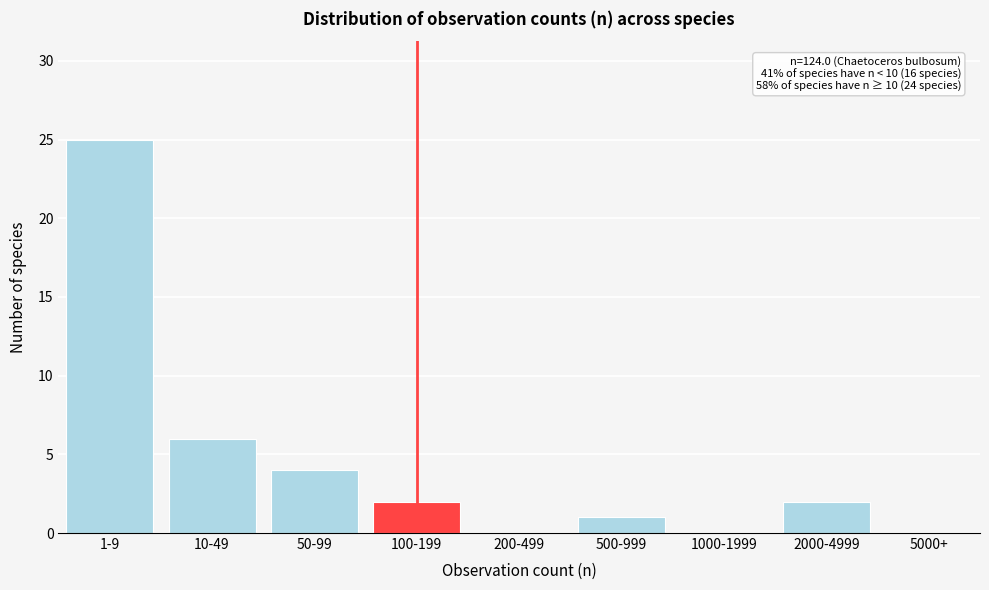

Reading left to right, list all the values displayed in this chart.

1-9=25	10-49=6	50-99=4	100-199=2	200-499=0	500-999=1	1000-1999=0	2000-4999=2	5000+=0